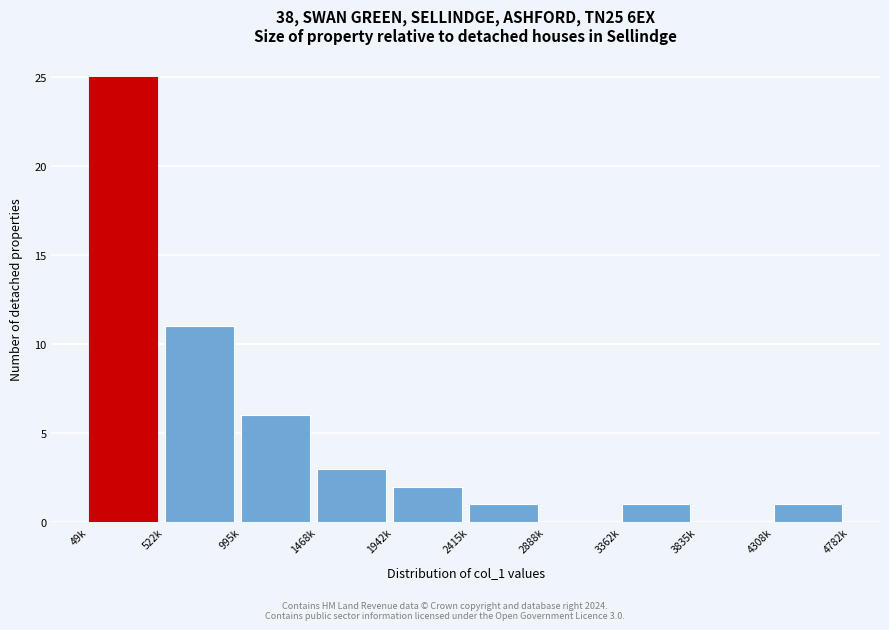

Reading right to left, what are all the values shown in this chart?

4308k=1	3835k=0	3362k=1	2888k=0	2415k=1	1942k=2	1468k=3	995k=6	522k=11	49k=25